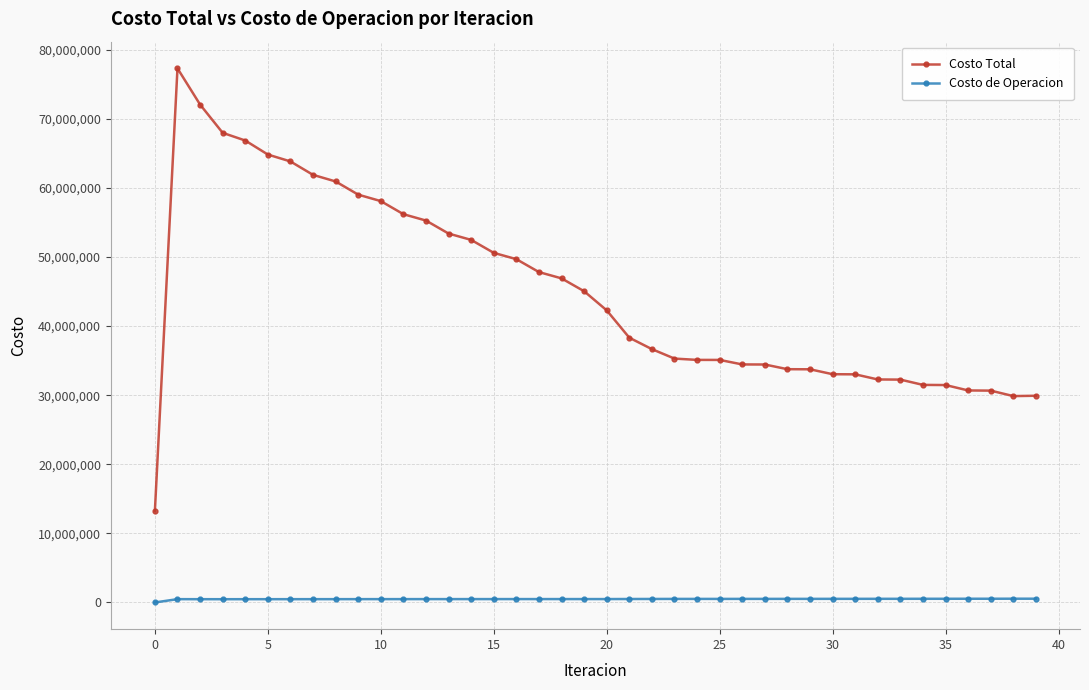

Rank the series by their average value, from highest to lowest.

Costo Total, Costo de Operacion